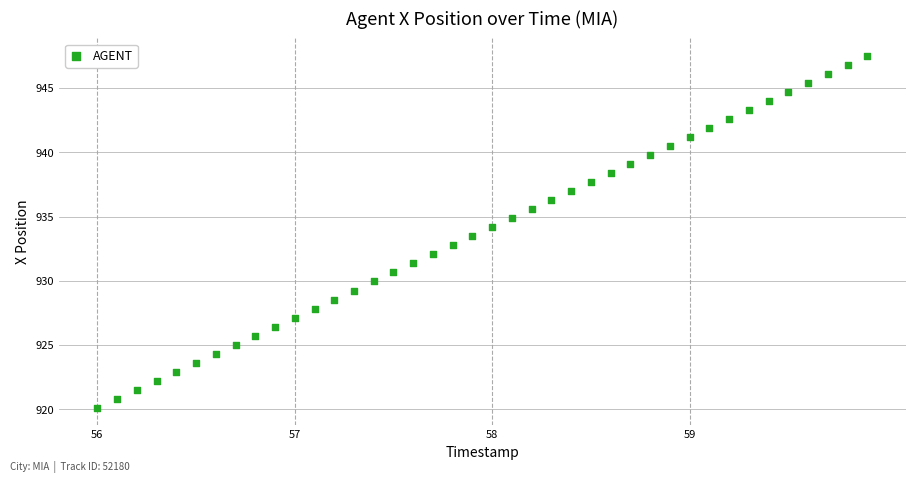

What is the range of Y values (max minus min)?

27.4